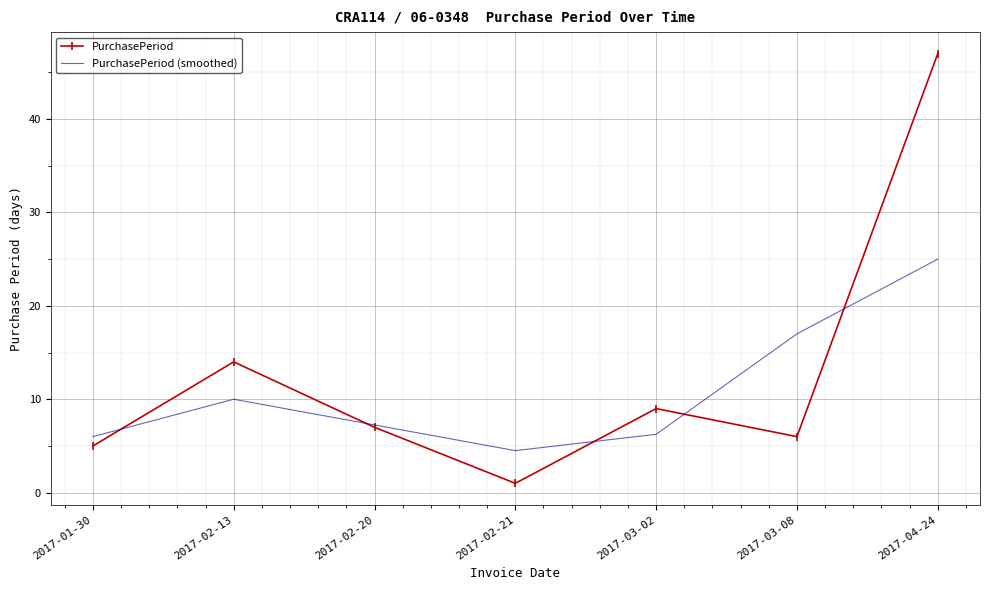

The PurchasePeriod series shows 10.4 at 2017-02-20. True or false?

False